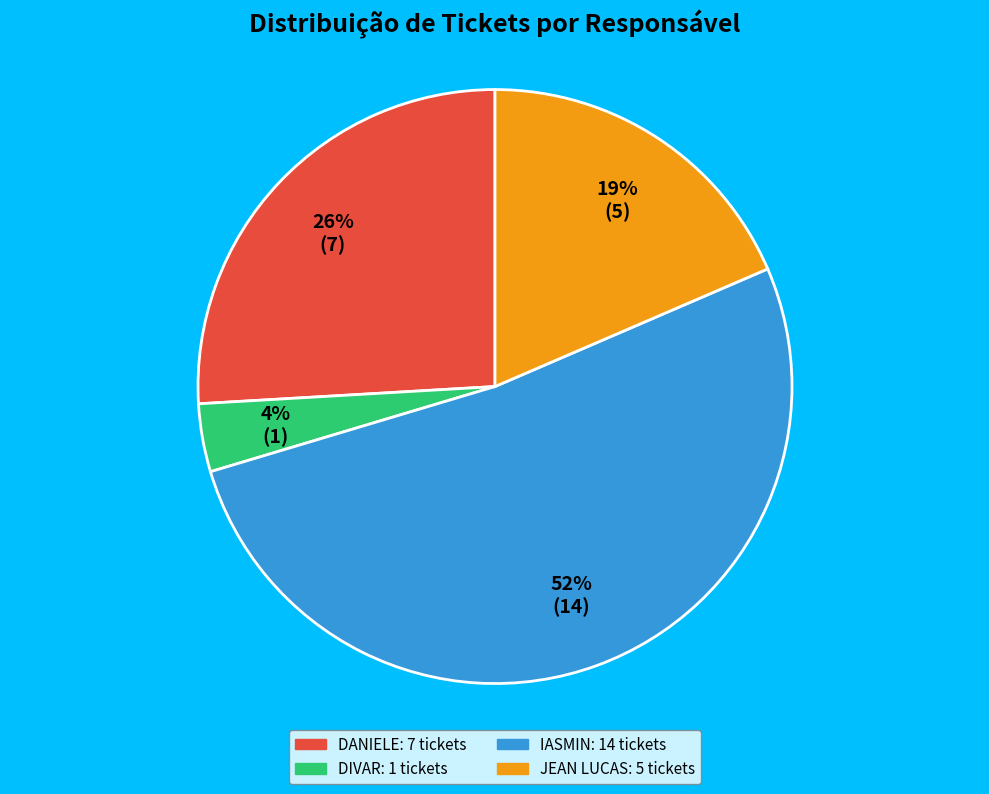

To the nearest percent, what is the difference between the largest and smallest slice percentages?

48%